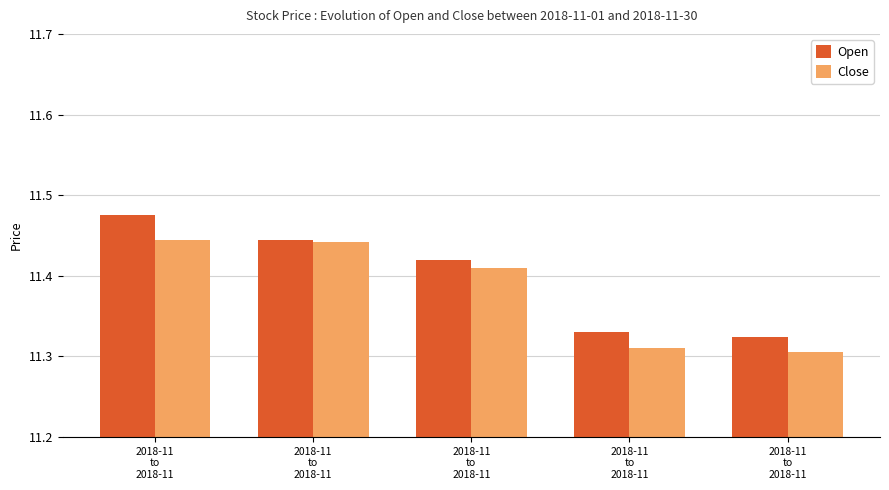

Rank the series at 2018-11
to
2018-11 from highest to lowest value.

Open, Close